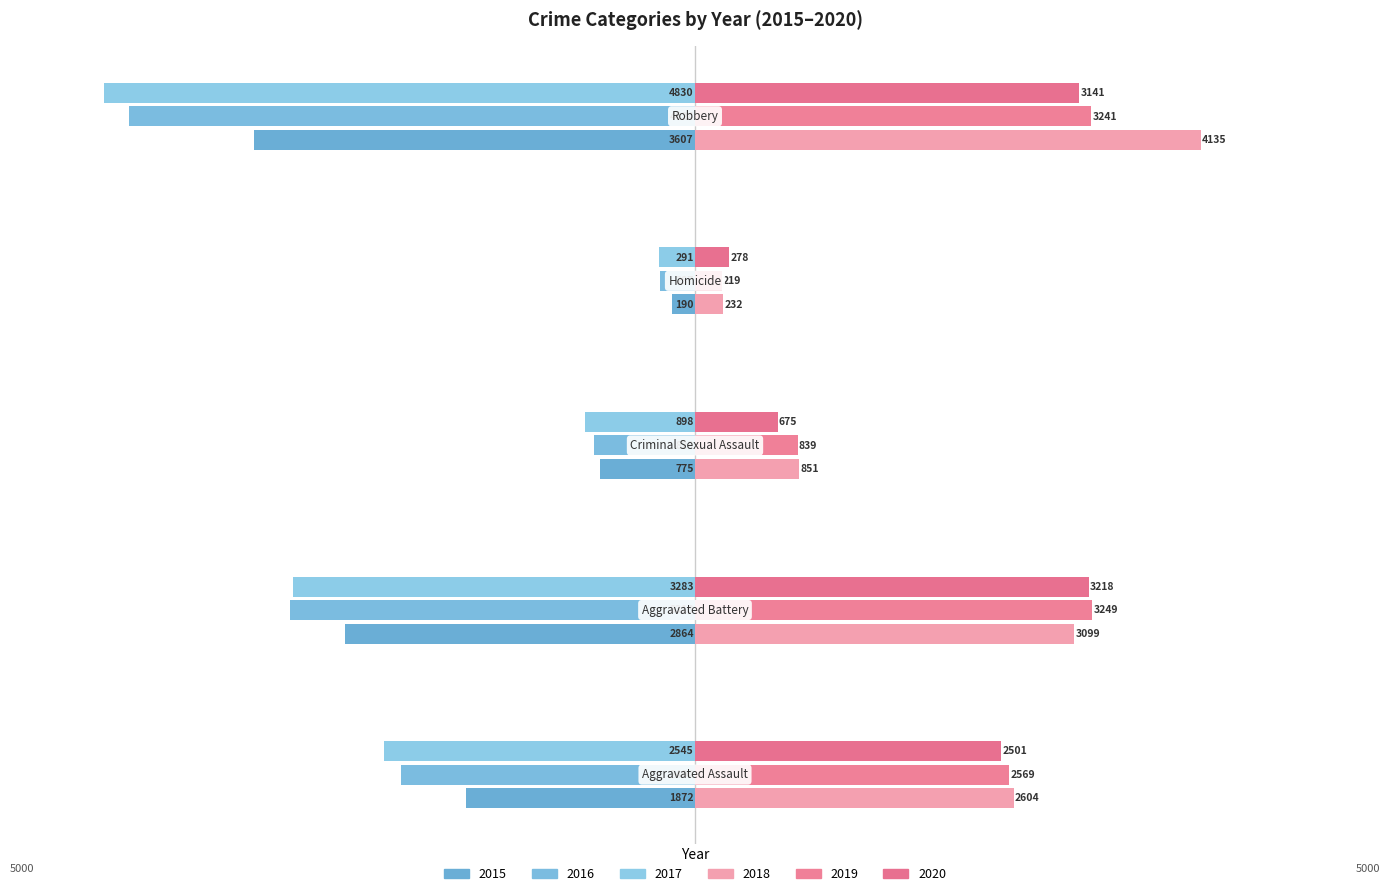

Does the chart contain any negative values?

Yes